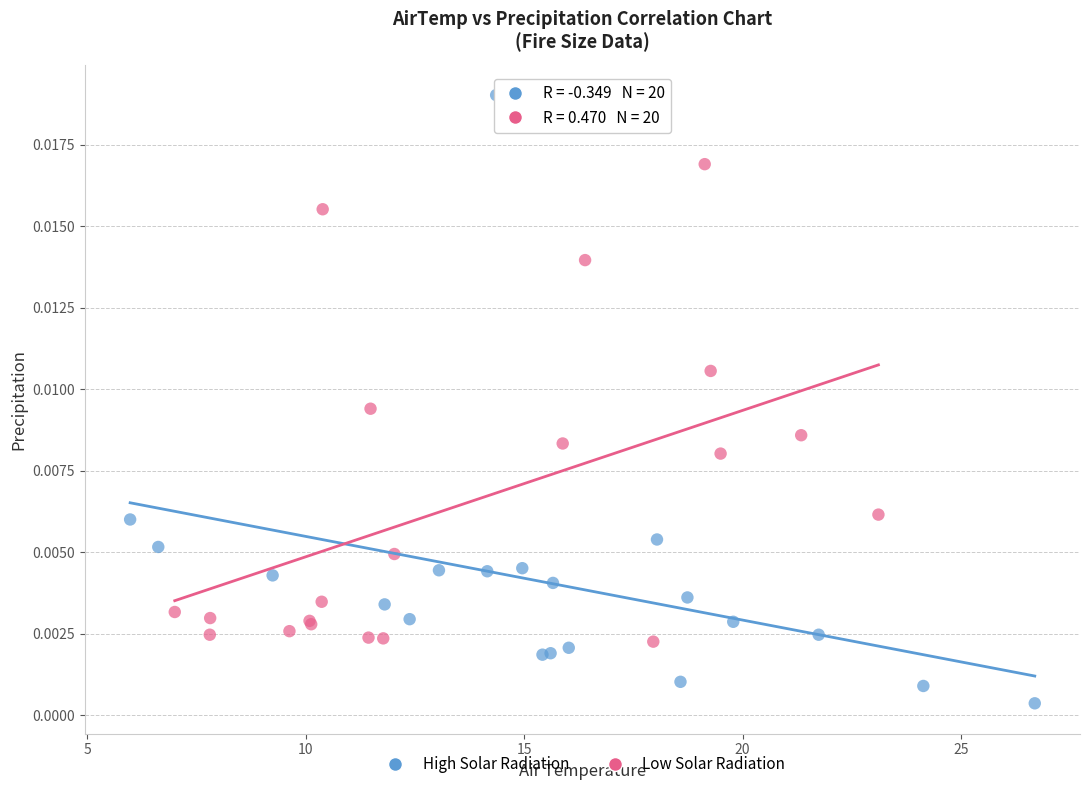

Which series contains the lowest Y value?

High Solar Radiation